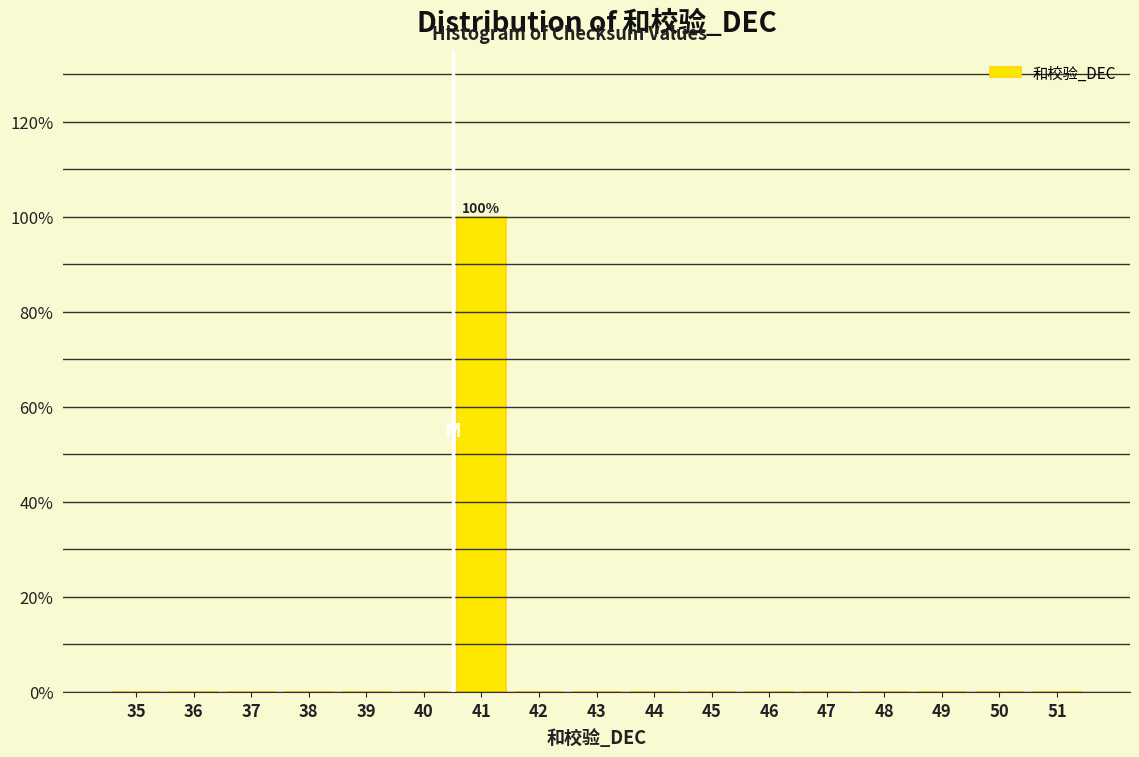

Reading right to left, what are all the values shown in this chart?

51=0	50=0	49=0	48=0	47=0	46=0	45=0	44=0	43=0	42=0	41=100	40=0	39=0	38=0	37=0	36=0	35=0